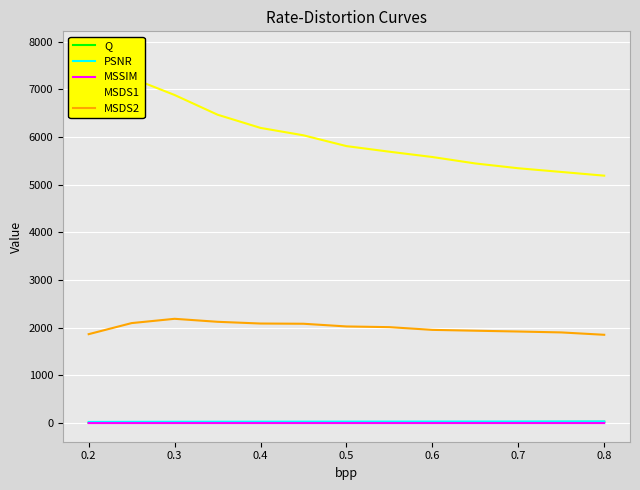

Is the value of PSNR at 0.2 greater than the value of MSDS2 at 0.7?

No